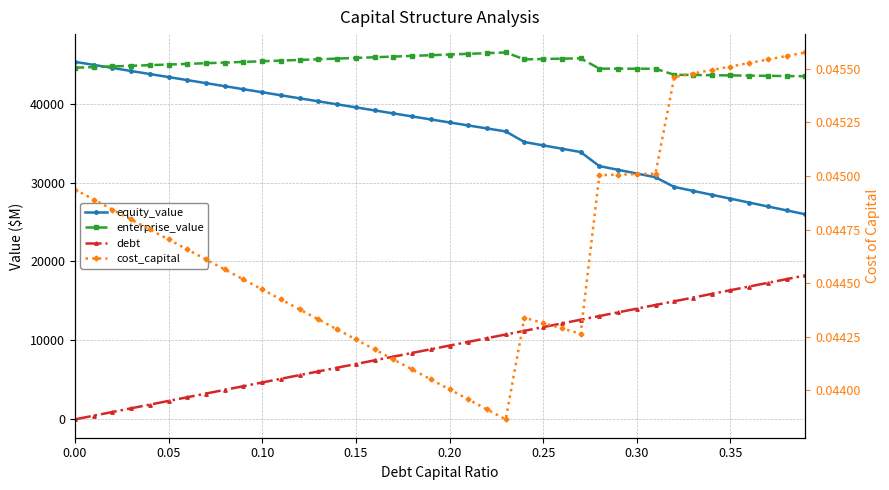

What is the spread (max minus min) of values at 0.00?

45286.3